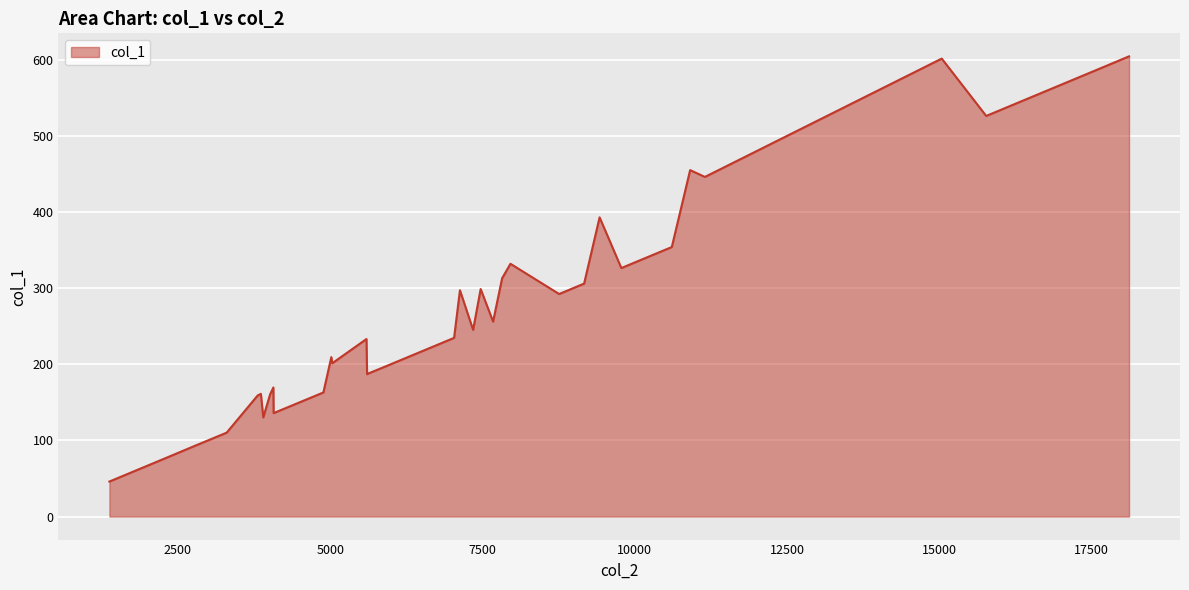

What is the difference between the maximum and minimum values?

558.4